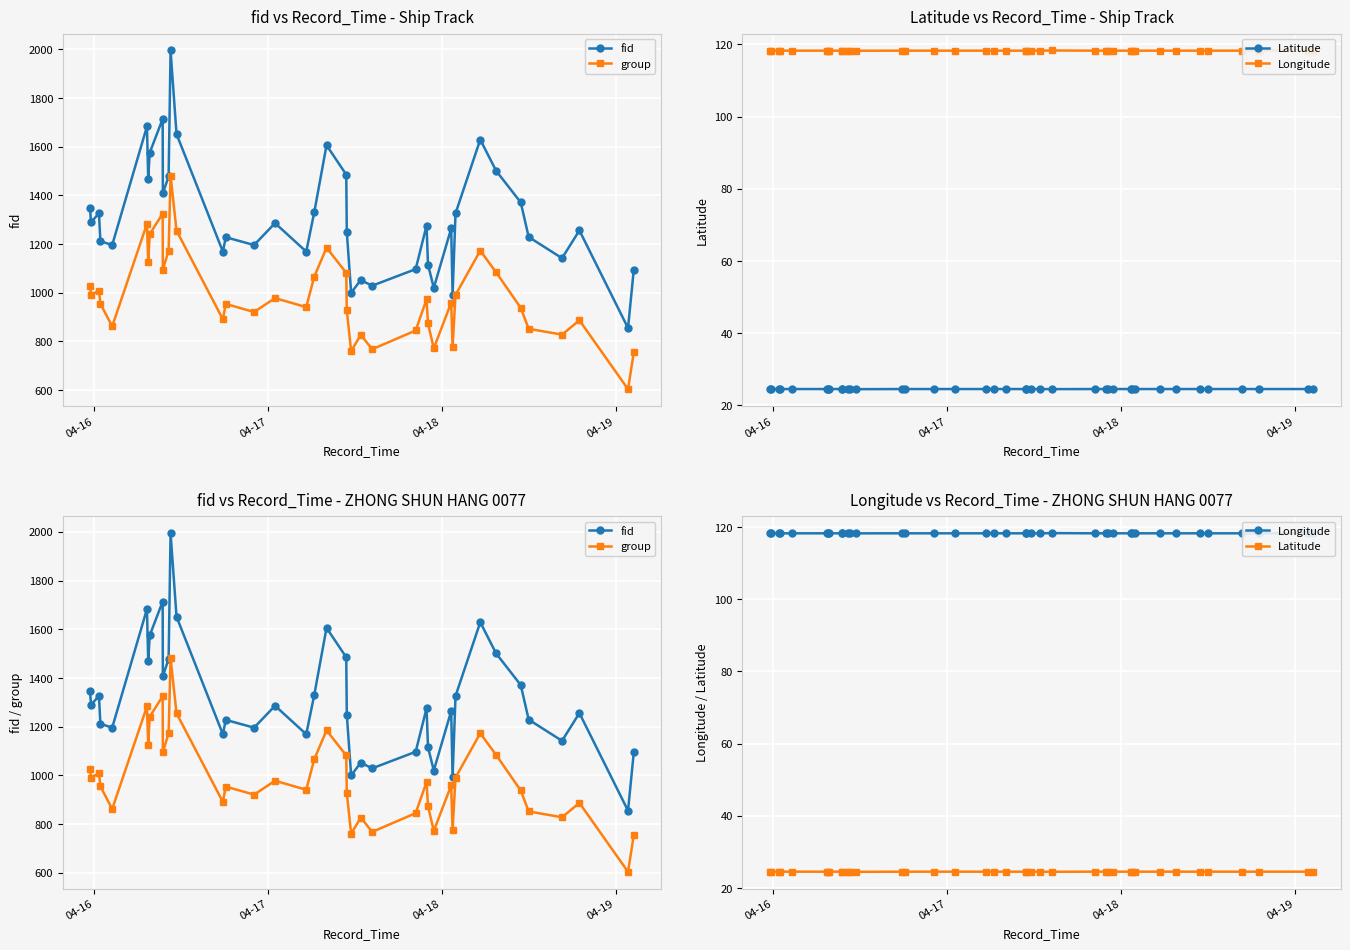

The group series shows 1288.7 at 25. True or false?

False